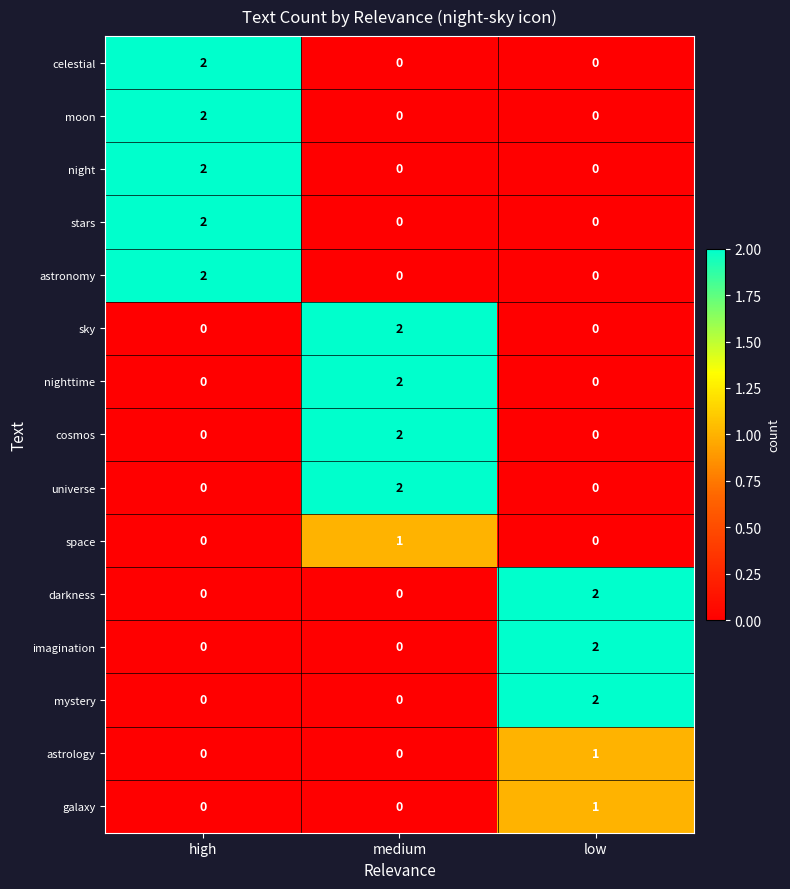

What is the total value across all series at low?

8